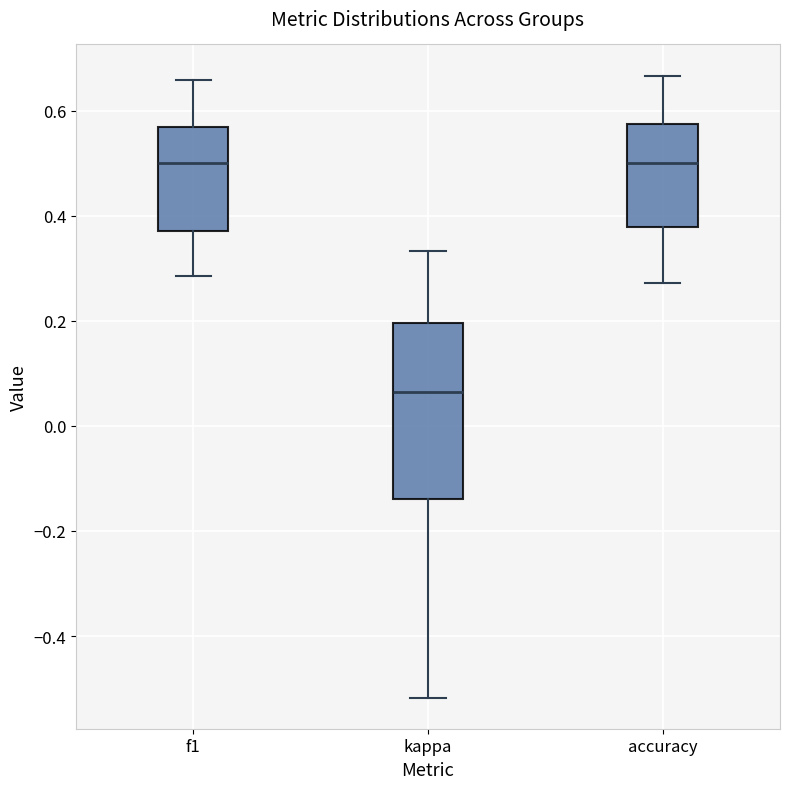

Reading left to right, read every box against the y-axis: the position of its median line, the range the box covers, and the ends of its whiskers. The values are not printed on the chart, so give them approximately, as read against the axis.

f1: median 0.50, box 0.38 to 0.56, whiskers 0.28 to 0.66
kappa: median 0.06, box -0.14 to 0.20, whiskers -0.52 to 0.34
accuracy: median 0.50, box 0.38 to 0.58, whiskers 0.28 to 0.66